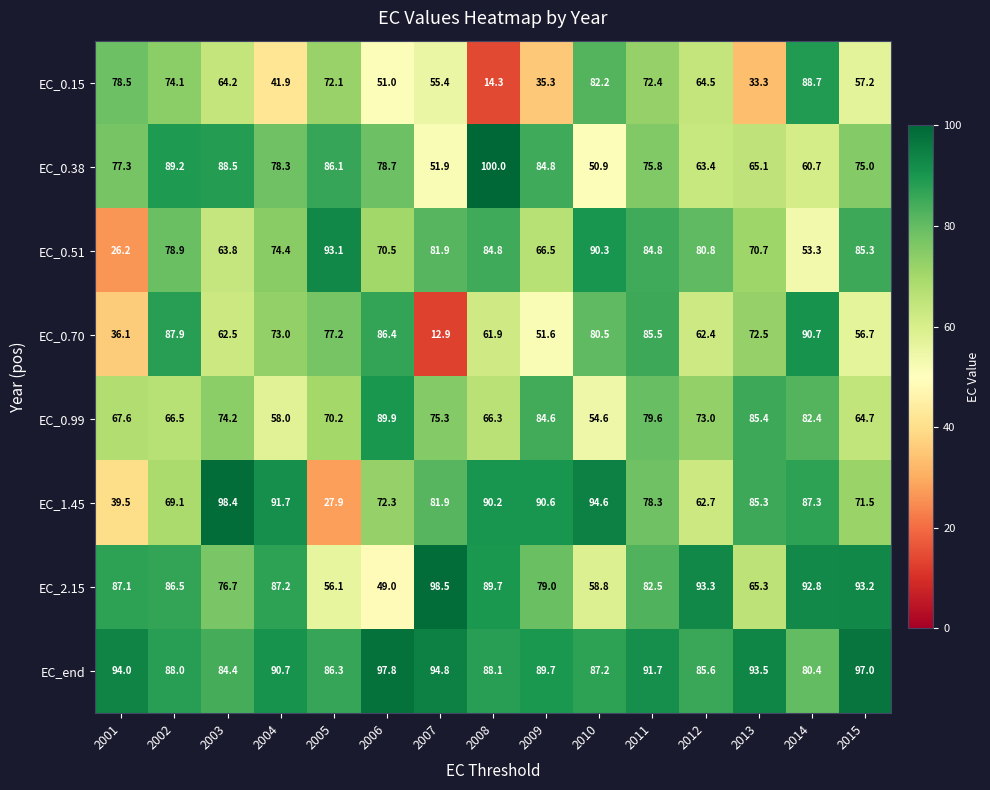

What is the total value across all series at 2008?

595.3